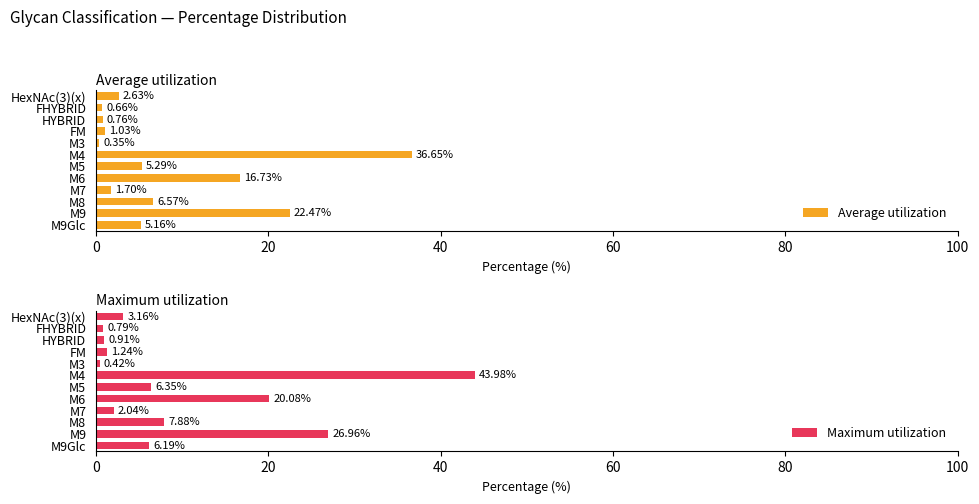

What is the average value of the Average utilization series?

8.3